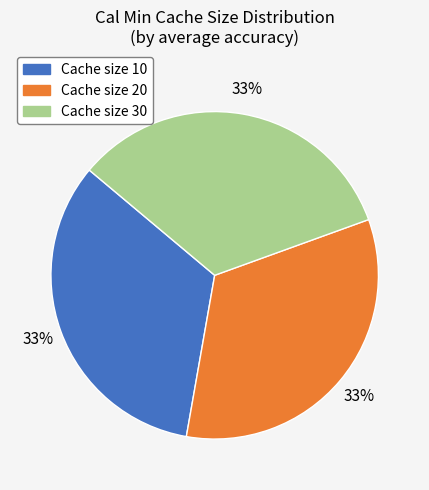

Is there any slice that represents more than half of the pie?

No